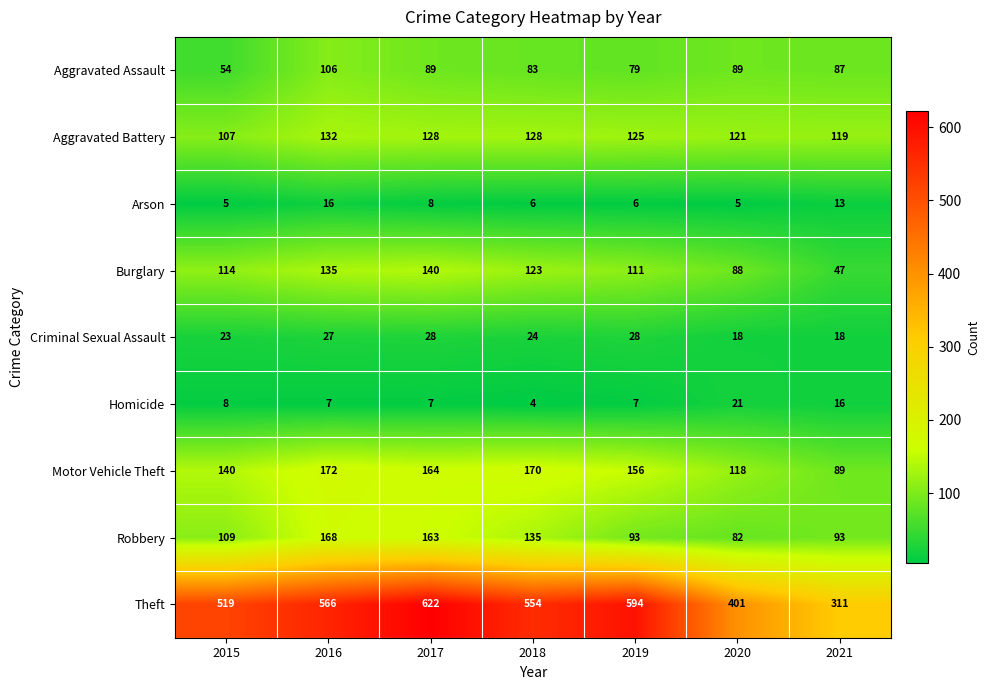

What is the difference between the second highest and minimum values in the Burglary series?

88